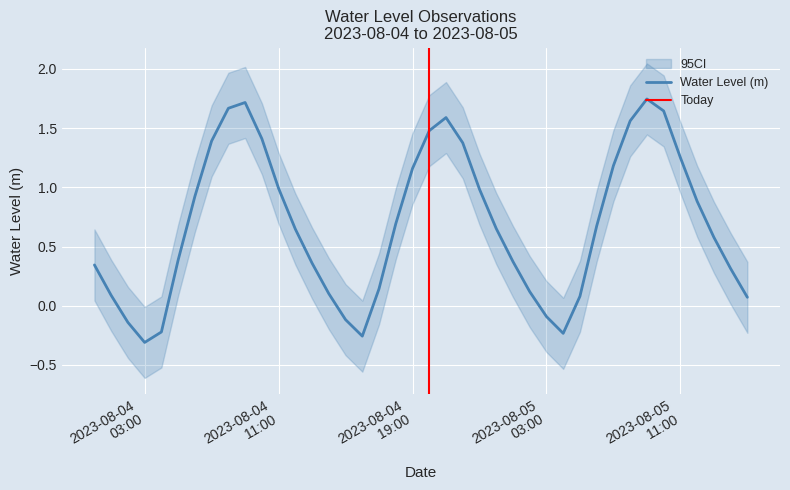

What is the difference between the maximum and minimum values?

2.1